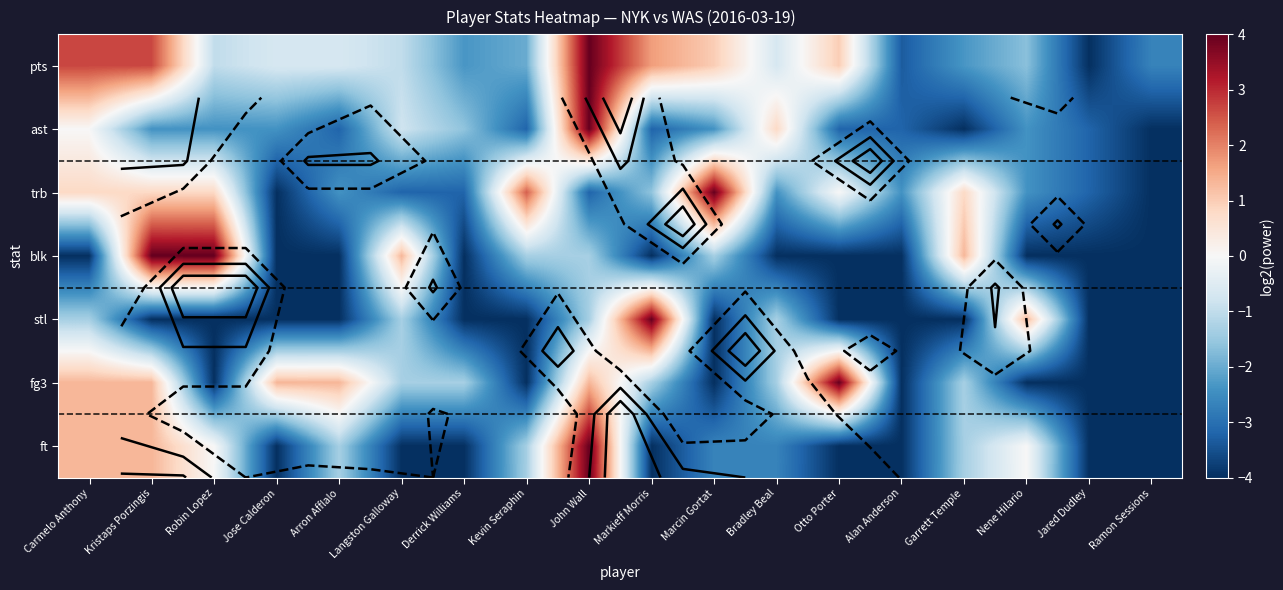

The ft series shows 5.1 at Nene Hilario. True or false?

False